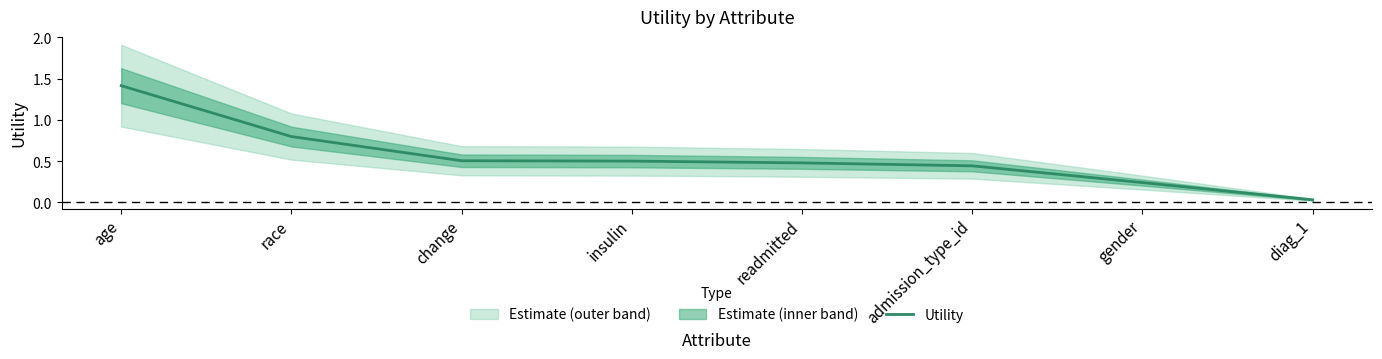

What is the greatest value displayed?

1.4